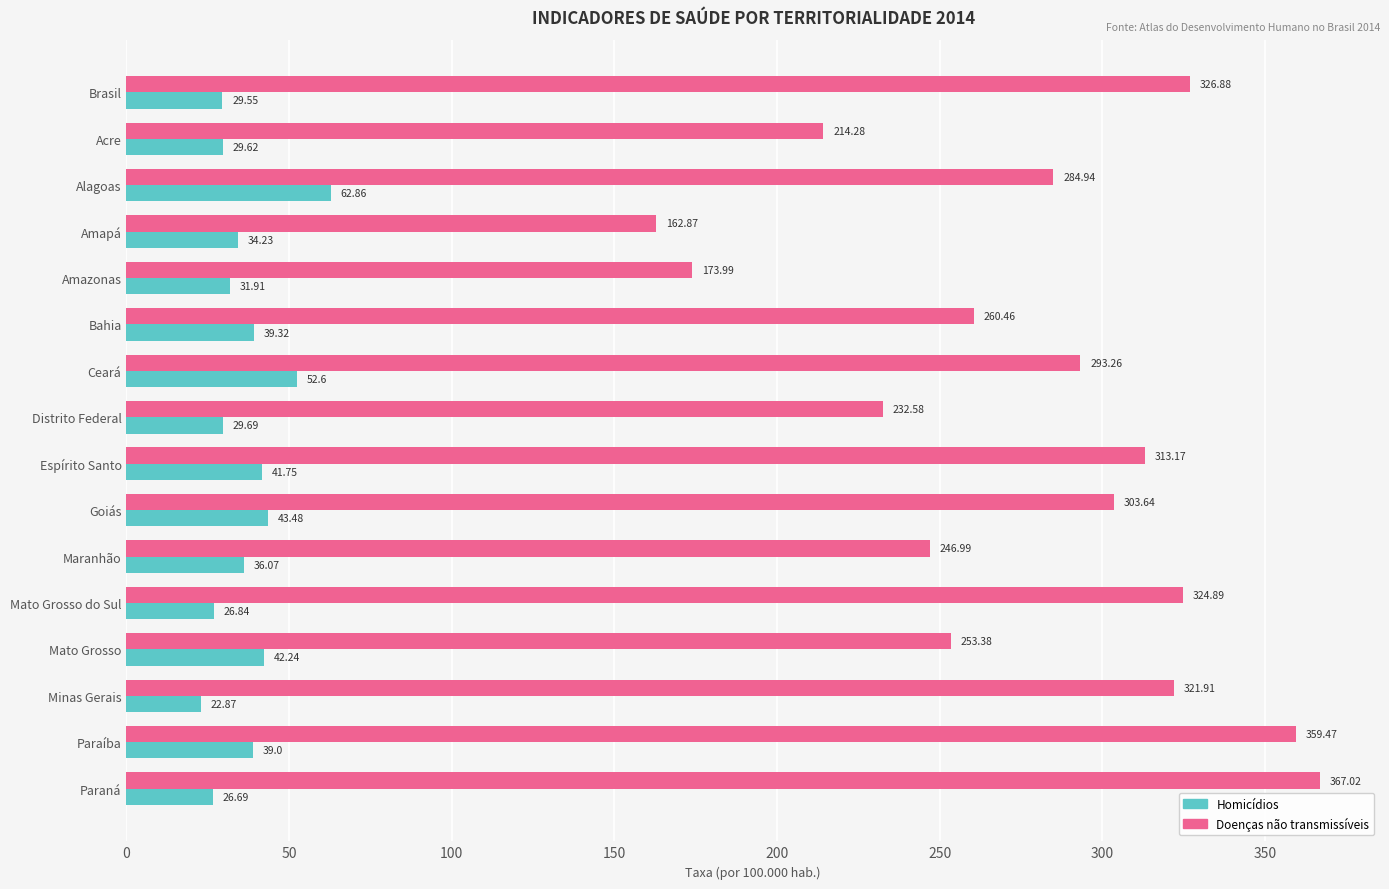

What is the spread (max minus min) of values at Acre?

184.7